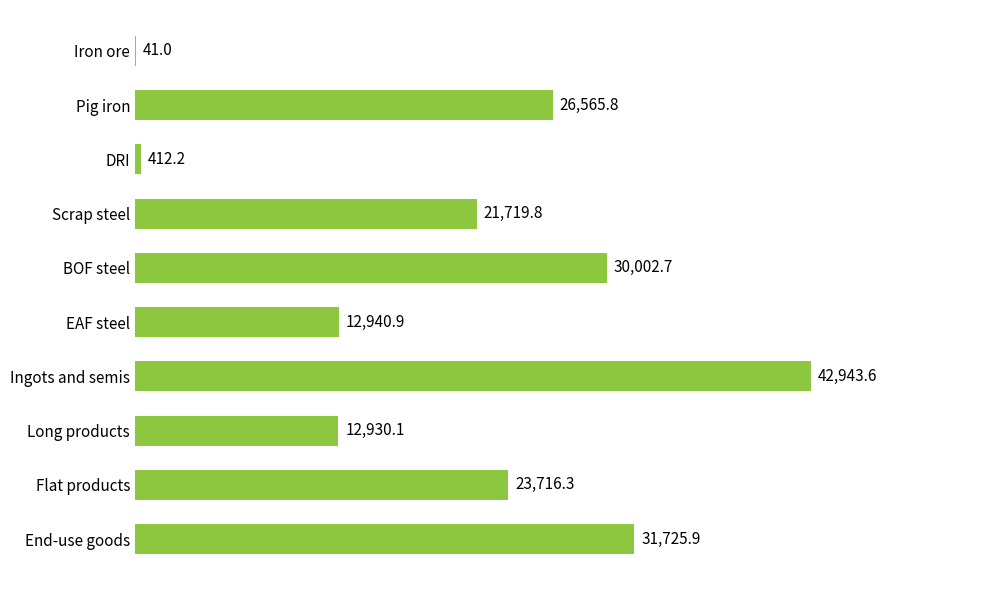

Which label corresponds to the largest value in the chart?

Ingots and semis